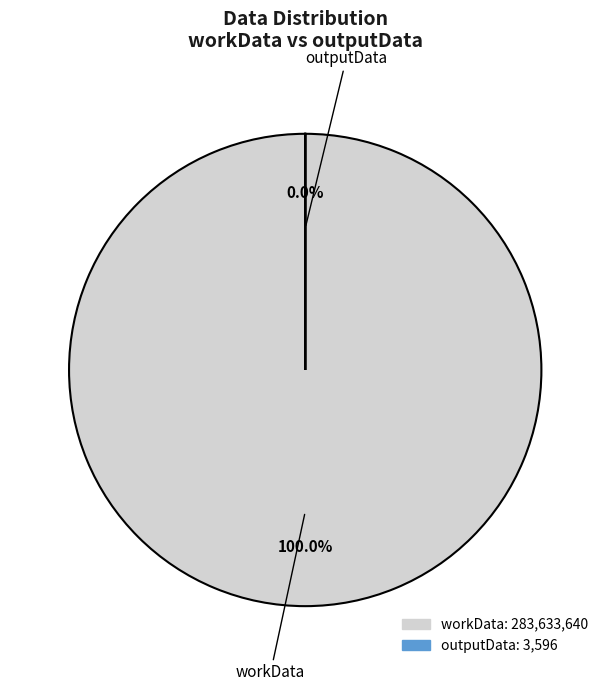

To the nearest percent, what is the average slice percentage?

50%